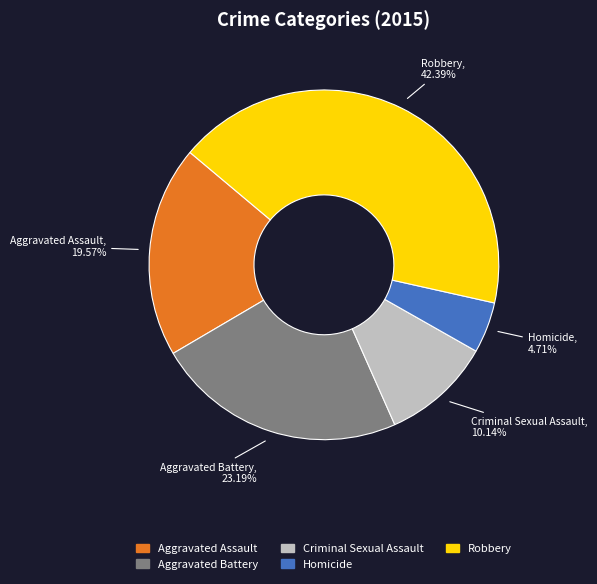

Which category has the smallest portion of the pie?

Homicide